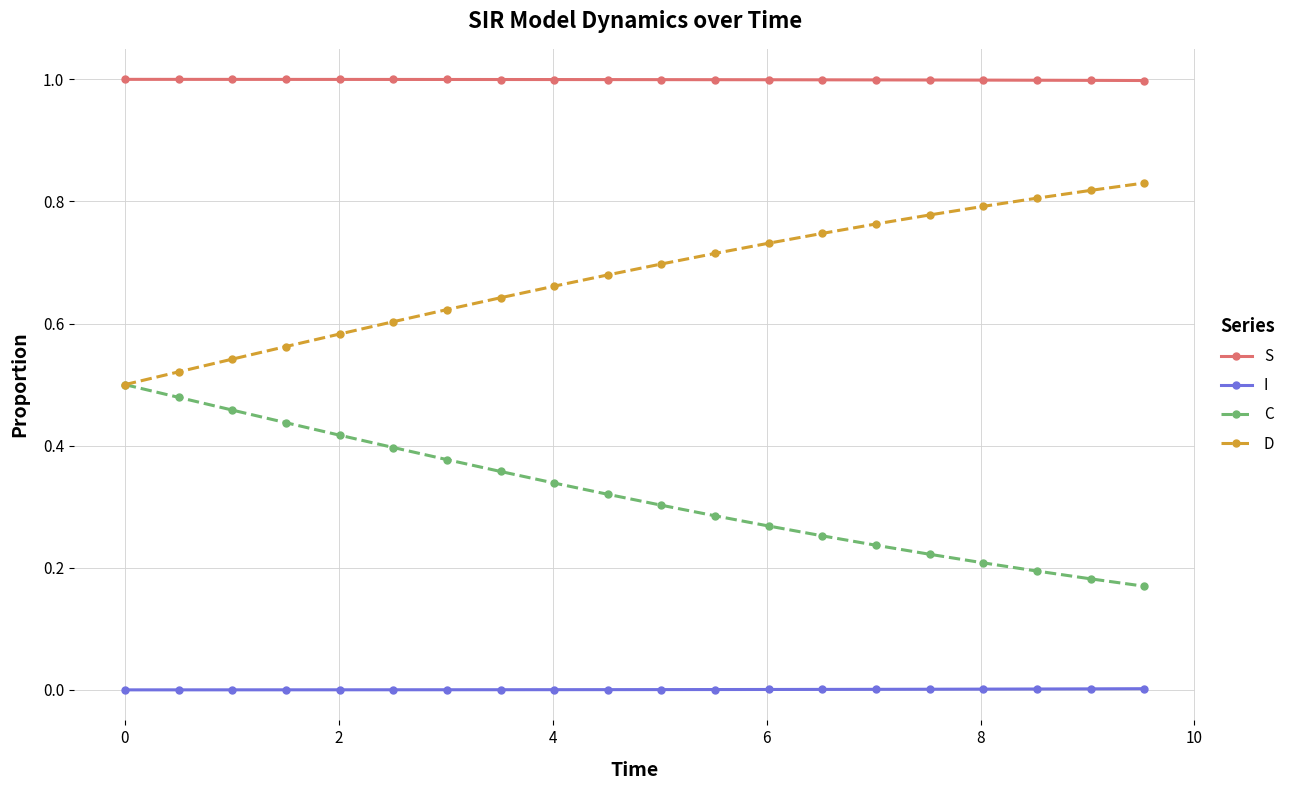

True or false: S and I cross at least once.

False